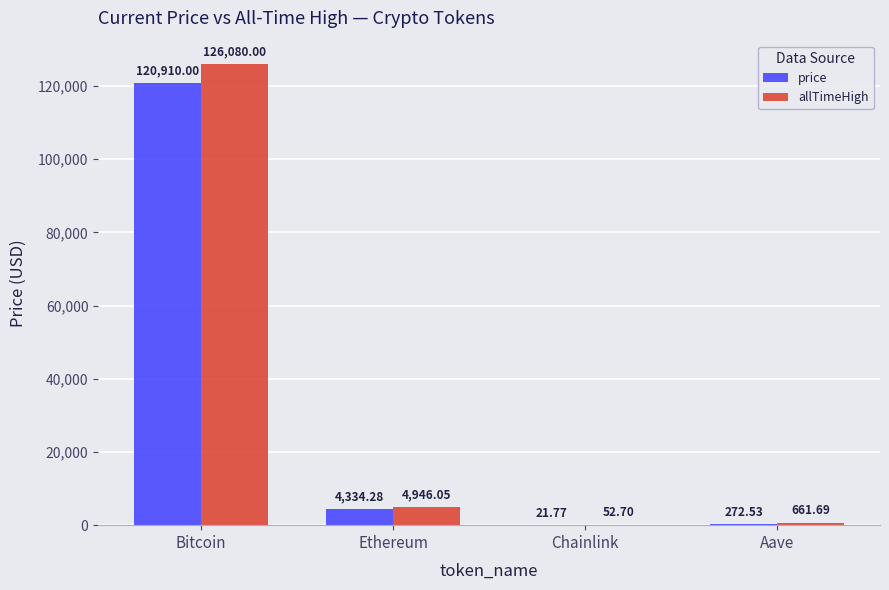

Which label corresponds to the largest value in the chart?

Bitcoin